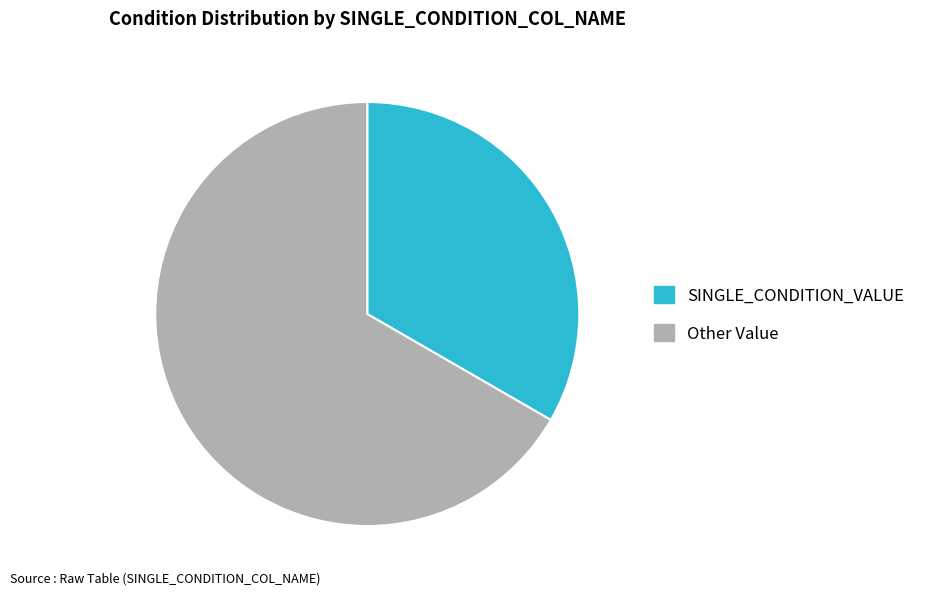

Which has a higher value, Other Value or SINGLE_CONDITION_VALUE?

Other Value